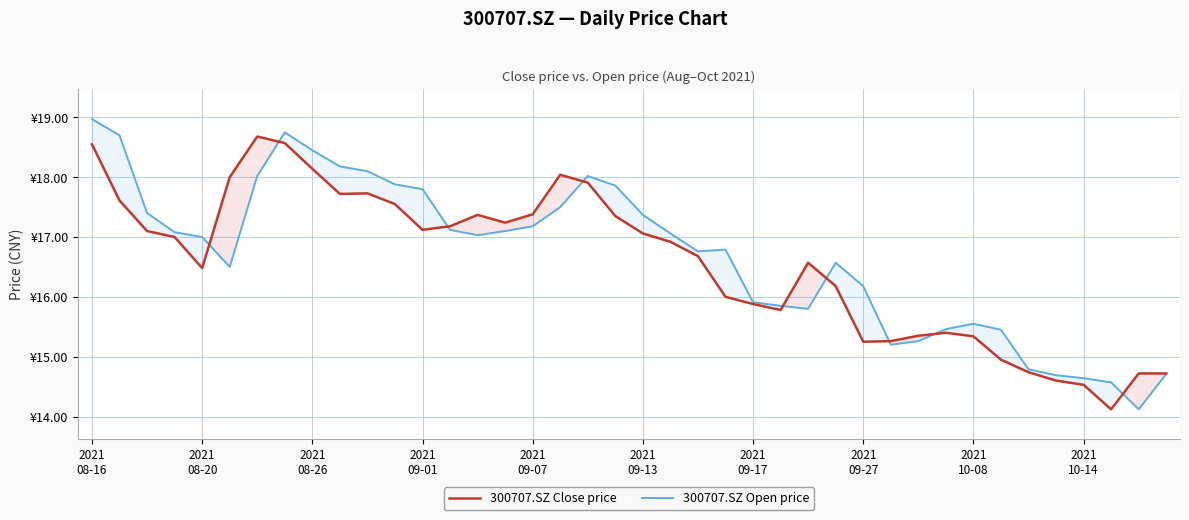

True or false: 300707.SZ Open price has more than 2 interior local peaks.

True